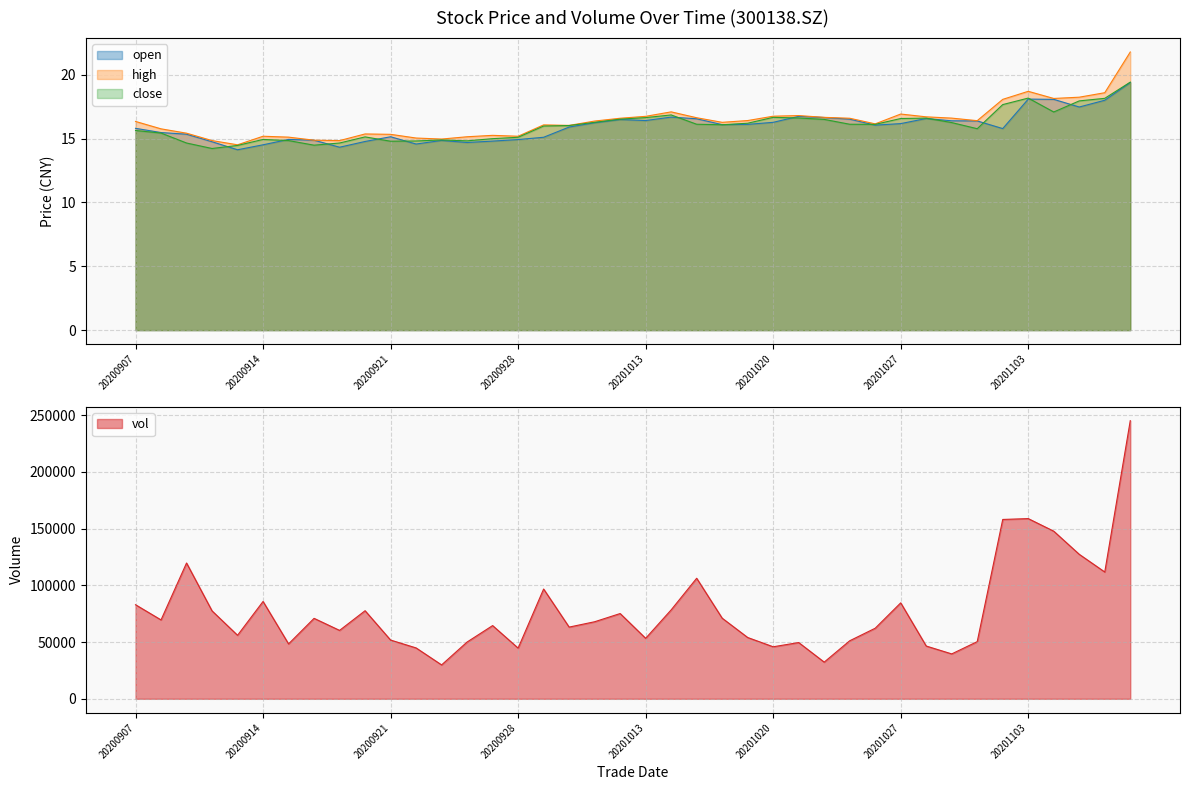

Which series has the largest total across all categories?

vol